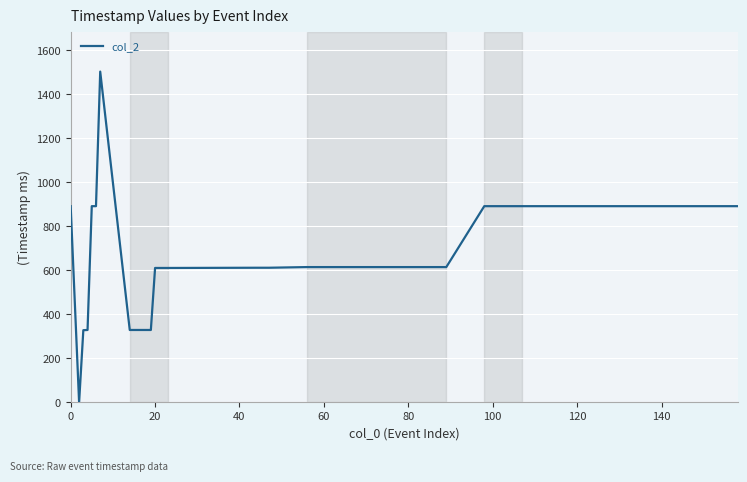

What is the difference between the maximum and minimum values?

1504